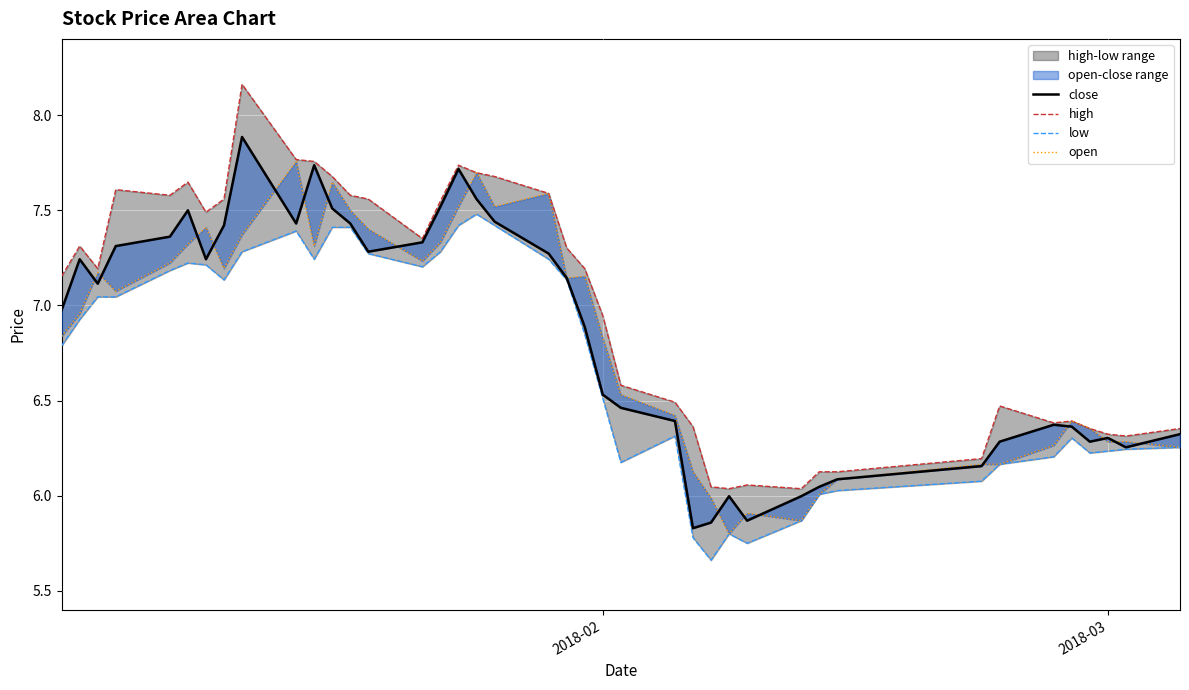

True or false: close and high cross at least once.

False